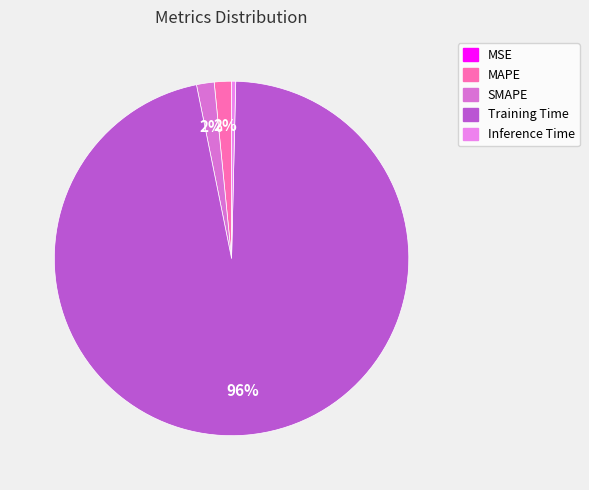

To the nearest percent, what is the combined percentage of Training Time and SMAPE?

98%